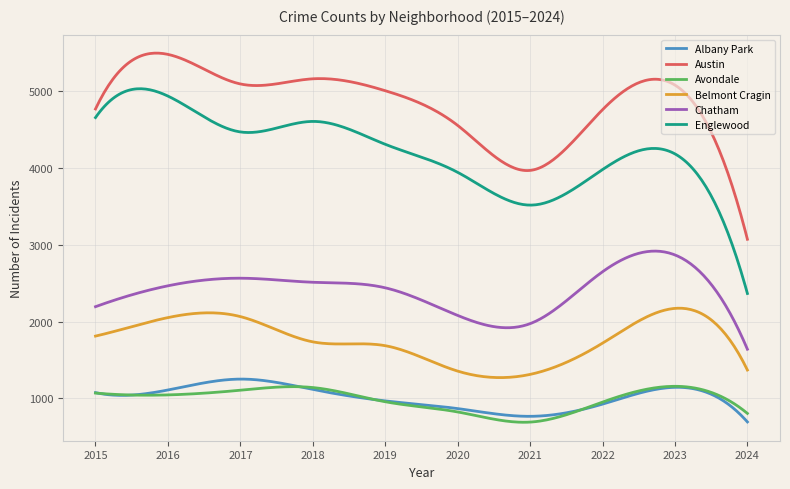

Does the chart have visible grid lines?

Yes